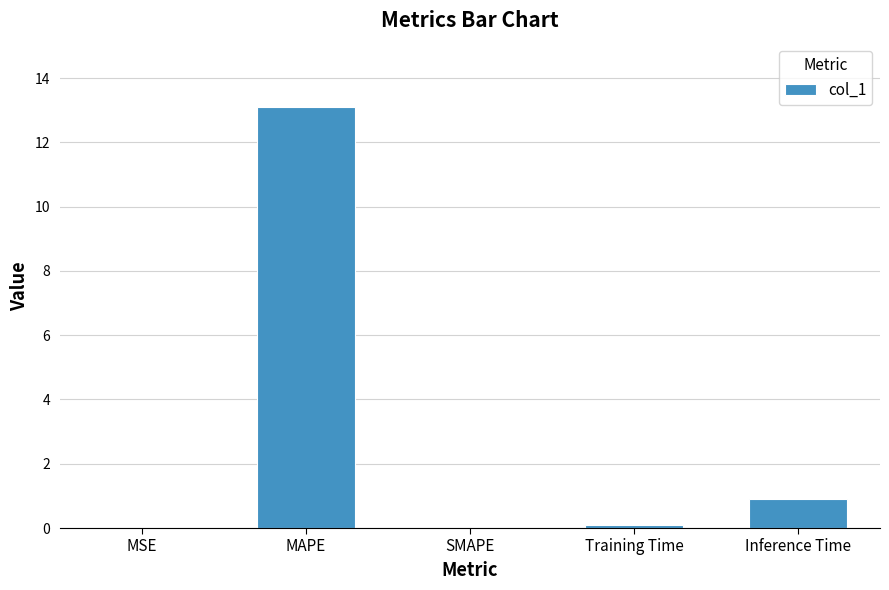

Which category has the highest value across all series?

MAPE